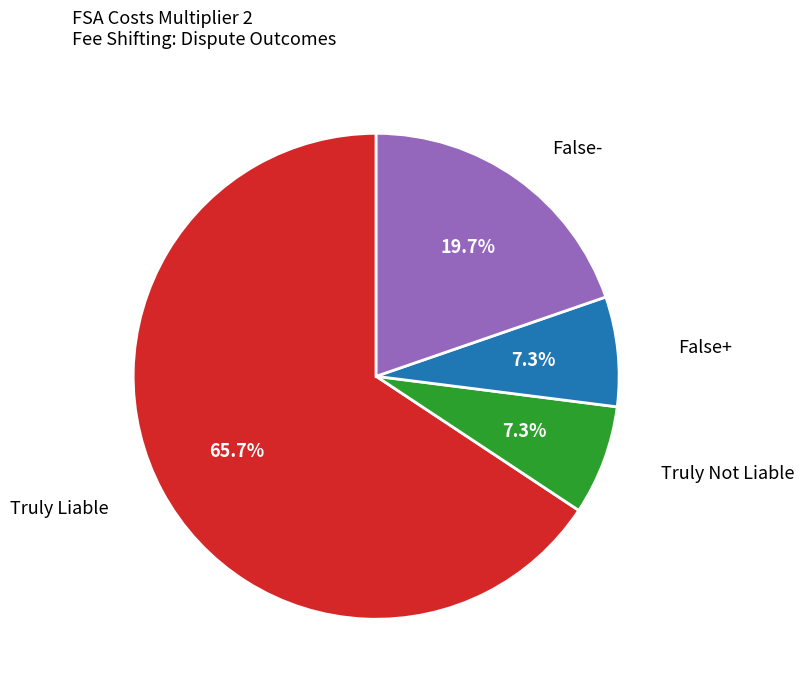

How many slices are in this pie chart?

4